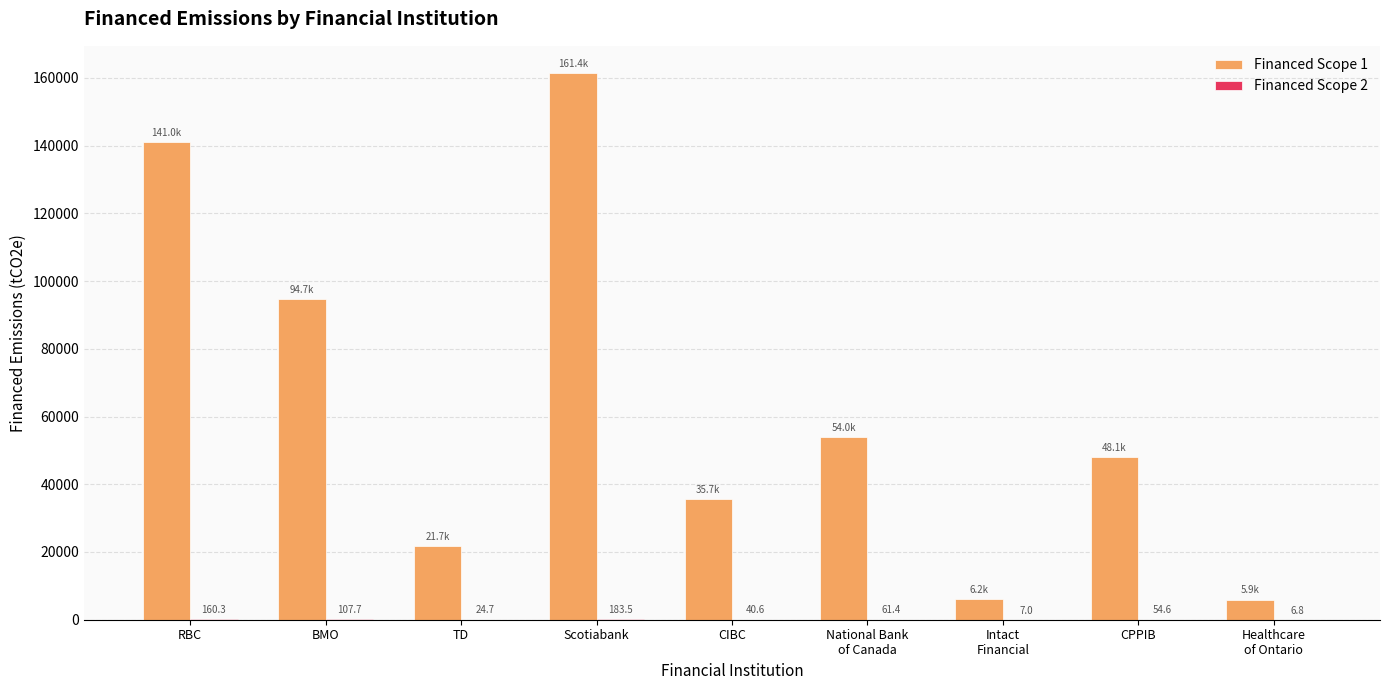

Which series has the widest spread of values?

Financed Scope 1